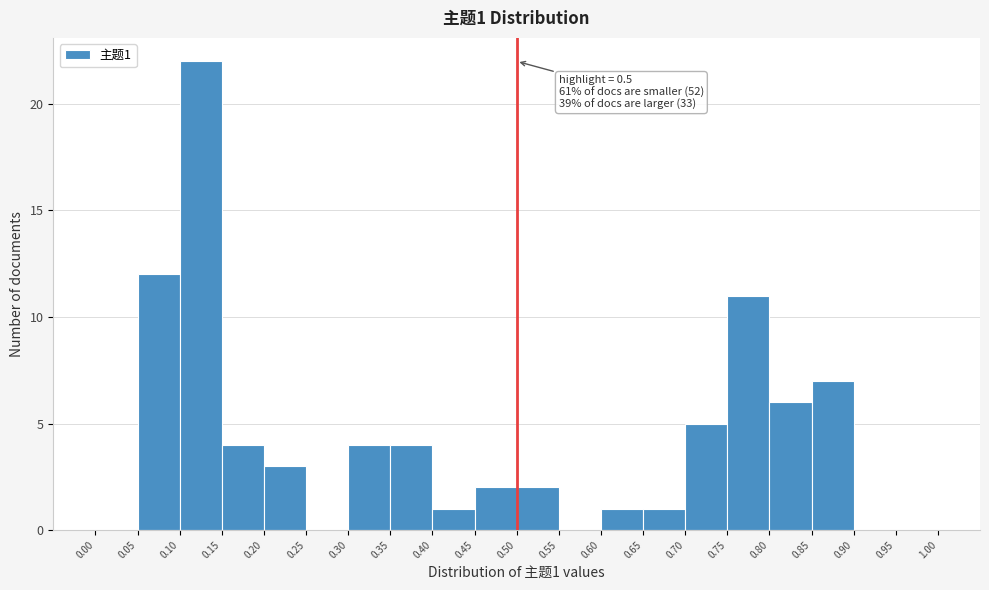

Over which range of the x-axis is the bar tallest?

0.10 to 0.15